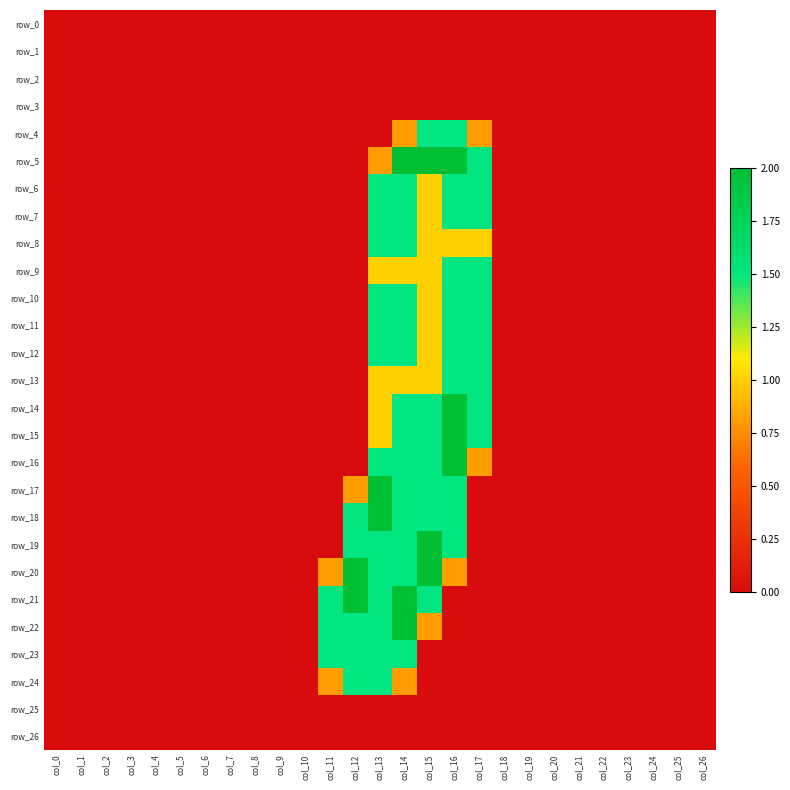

What is the difference between the second highest and minimum values in the row_13 series?

1.5